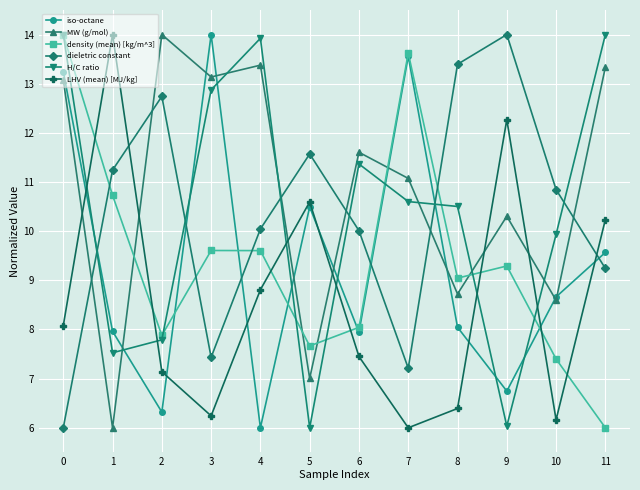

What is the minimum value shown in the chart?

6.0